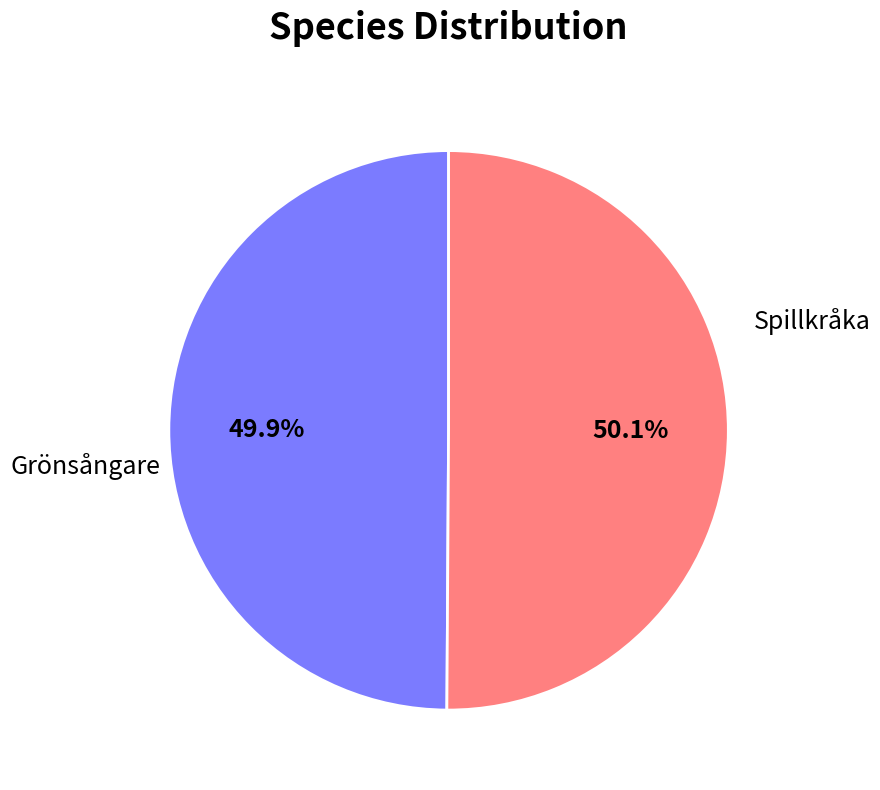

True or false: Grönsångare accounts for 50% of the total.

True